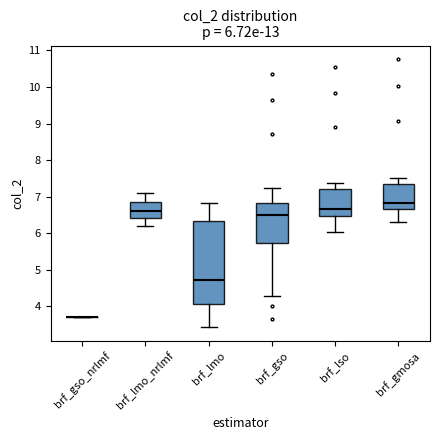

Which box is the tallest, from its lower edge to its upper edge?

brf_lmo